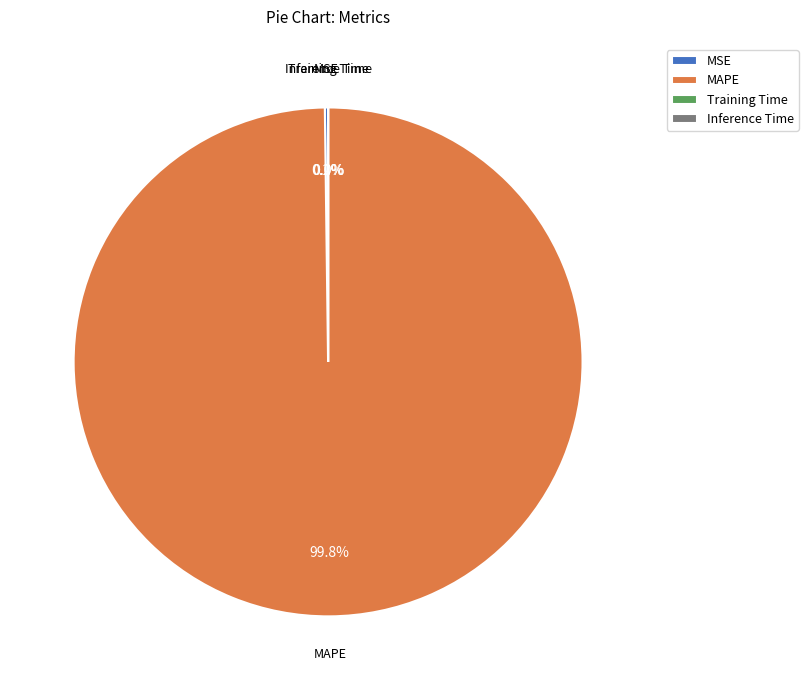

Which slice is the largest?

MAPE